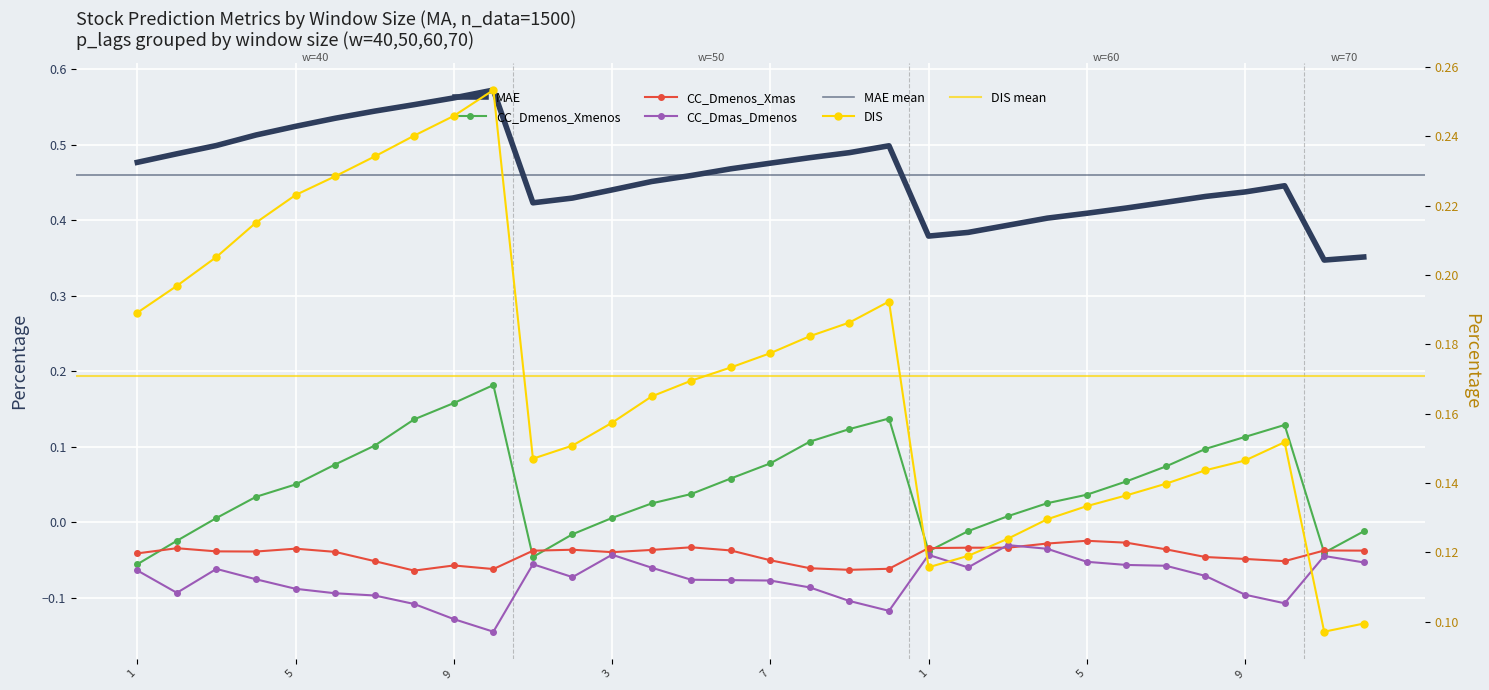

How many interior local valleys does the CC_Dmenos_Xmas series have?

7